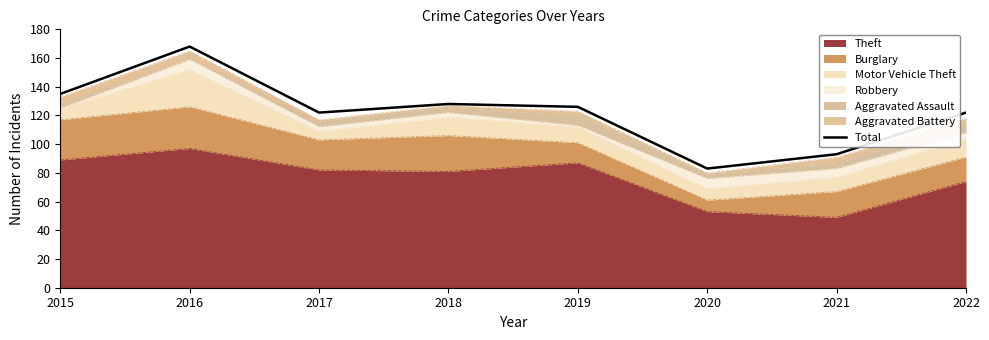

Rank the categories by value from lowest to highest.

2020, 2021, 2017, 2022, 2019, 2018, 2015, 2016